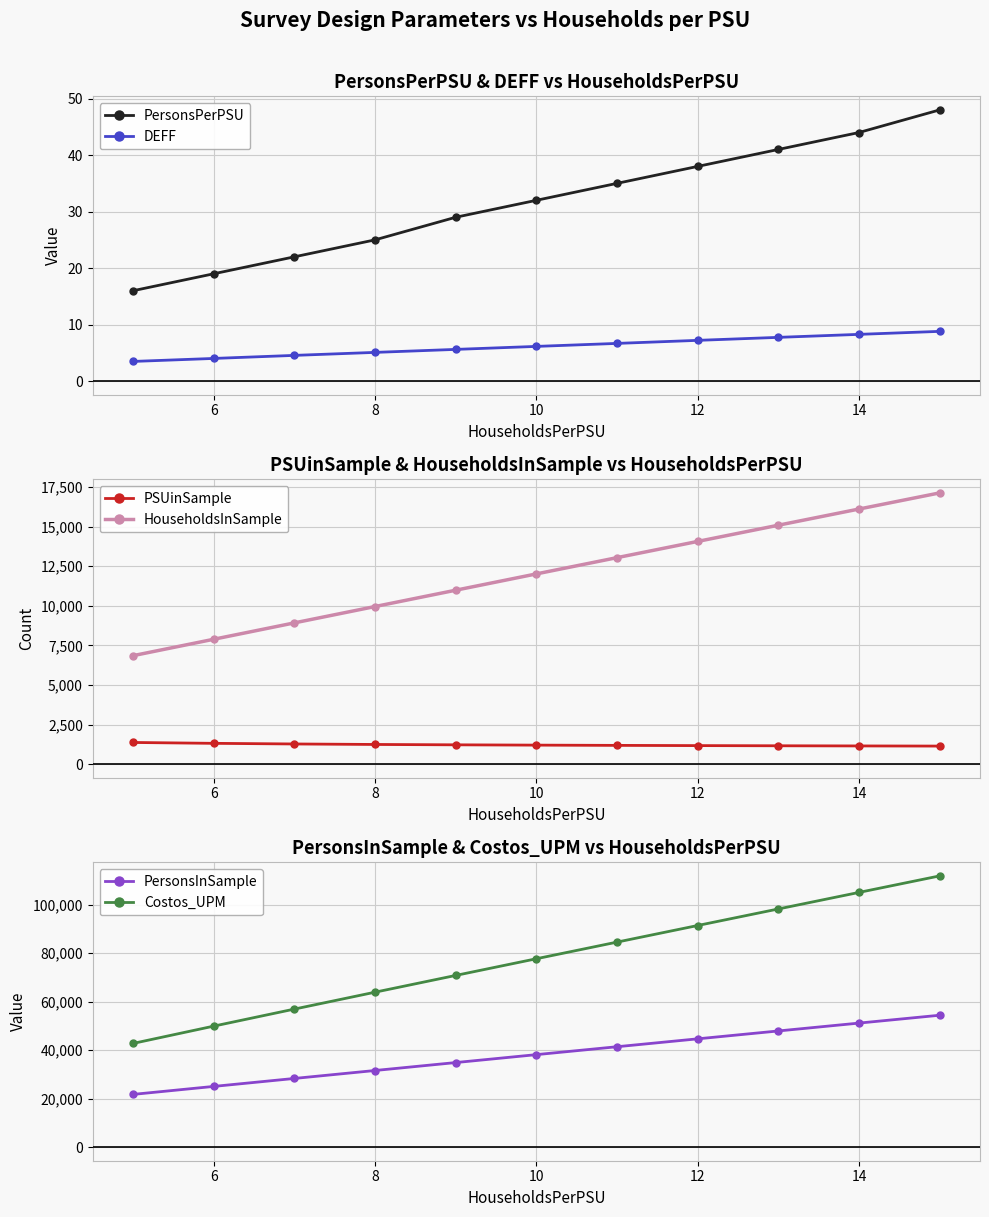

True or false: PersonsPerPSU and DEFF intersect in this chart.

False